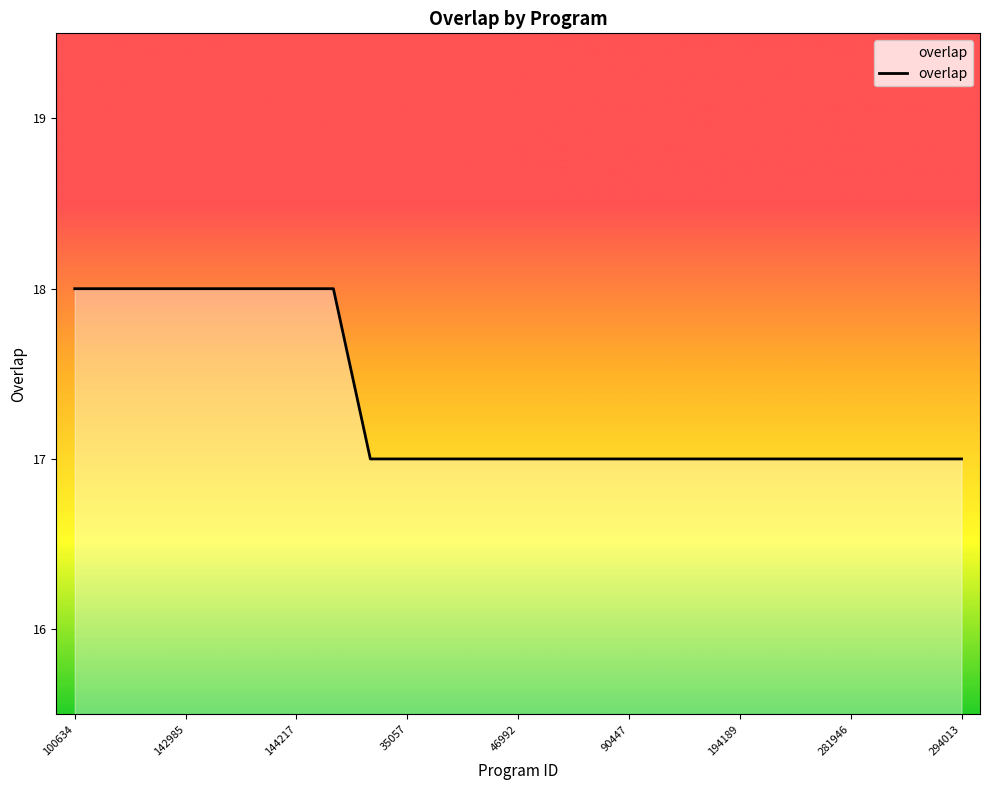

What is the maximum value shown in the chart?

18